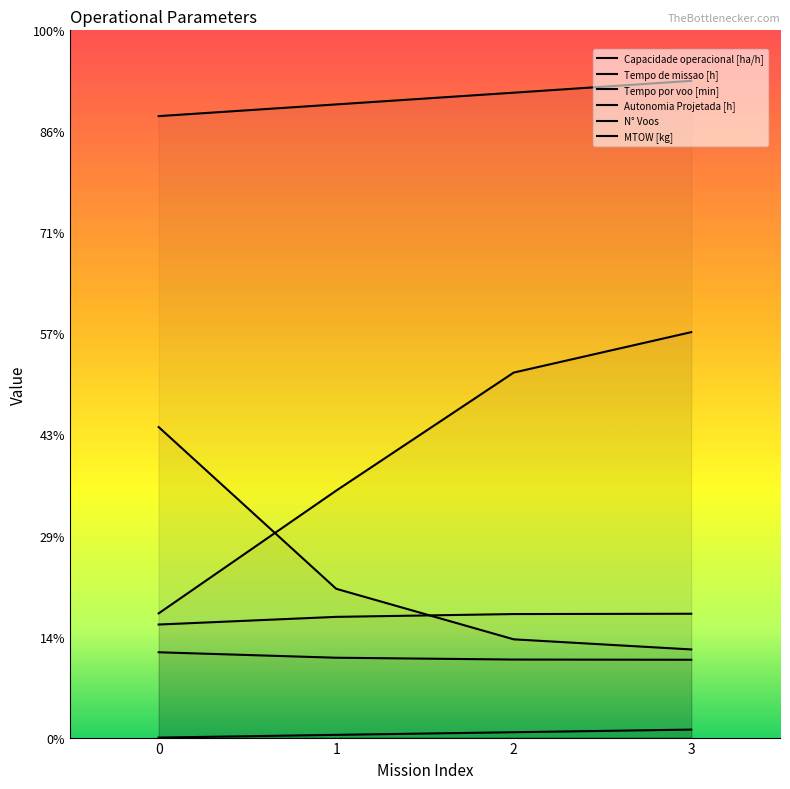

What is the average value of the Autonomia Projetada [h] series?

0.4